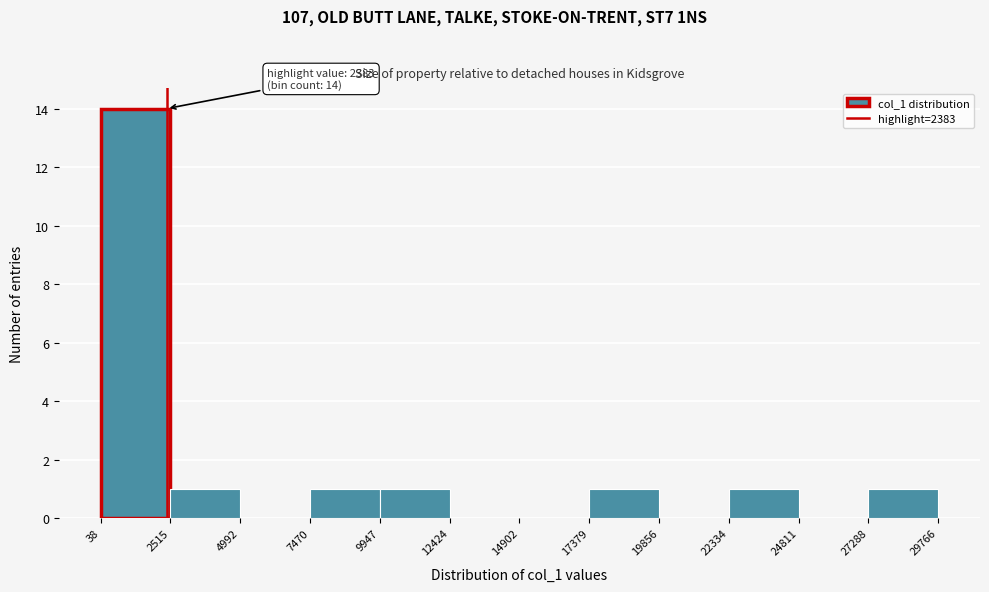

Over which range of the x-axis is the bar tallest?

38 to 2515